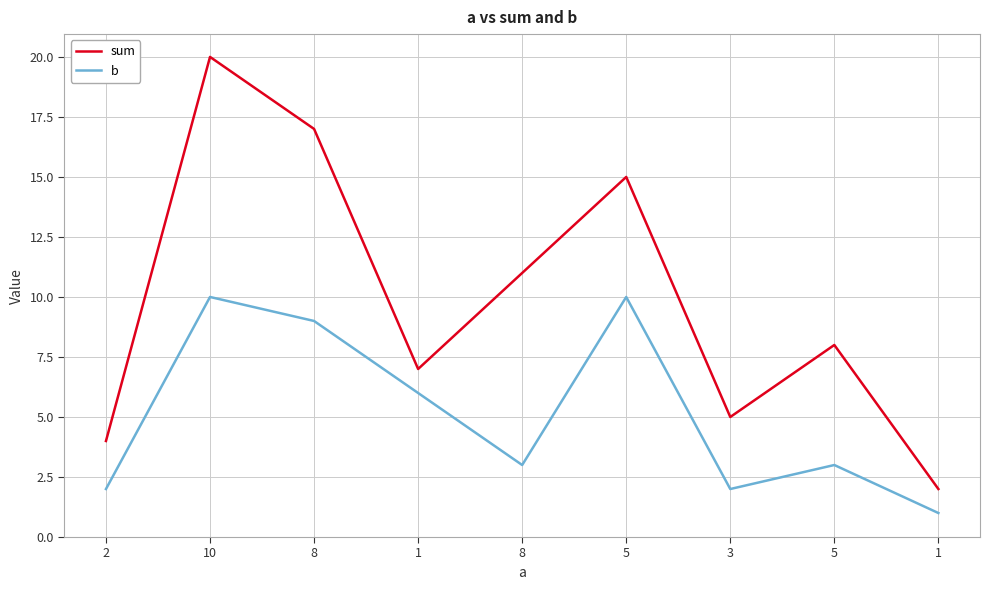

Is this an area chart (filled region under the line)?

No